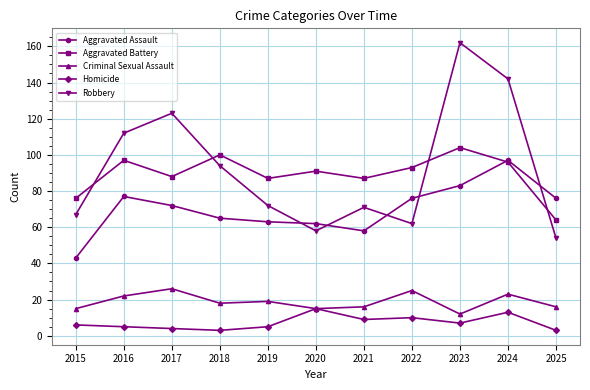

True or false: Homicide and Aggravated Assault intersect in this chart.

False